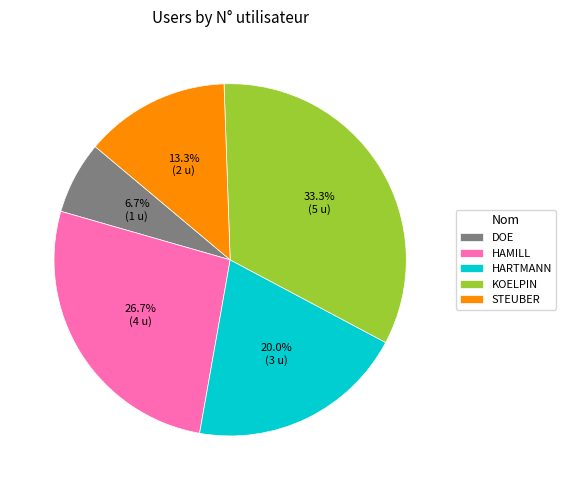

What is the smallest slice in the pie chart?

DOE